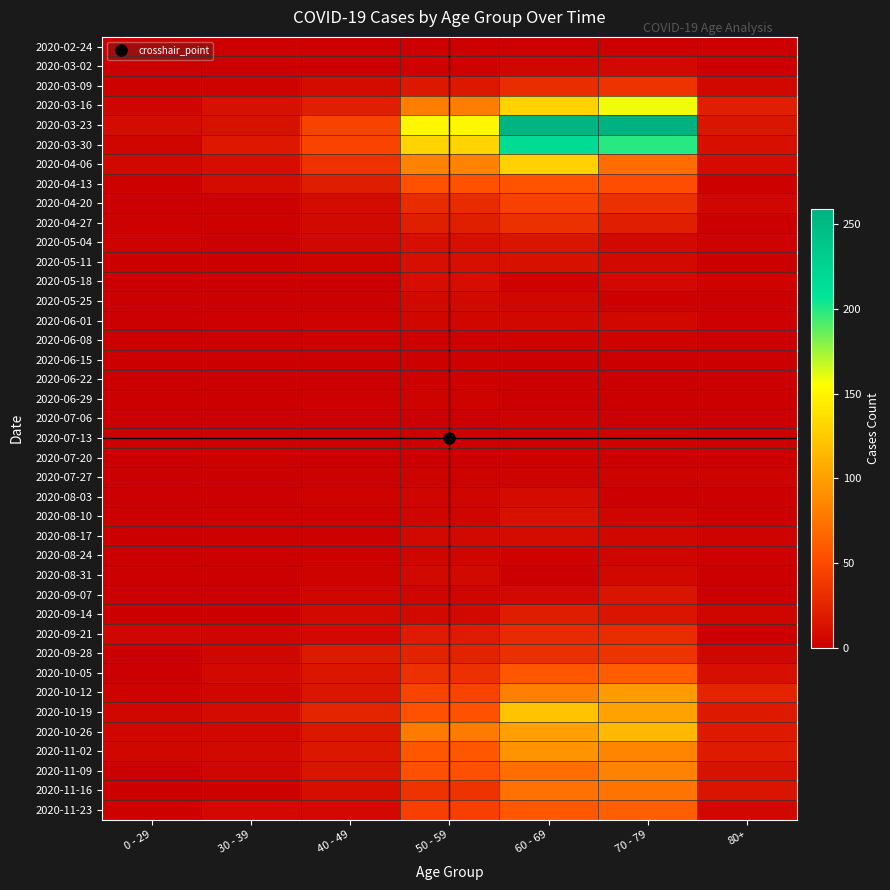

Which series has the largest total across all categories?

2020-03-23